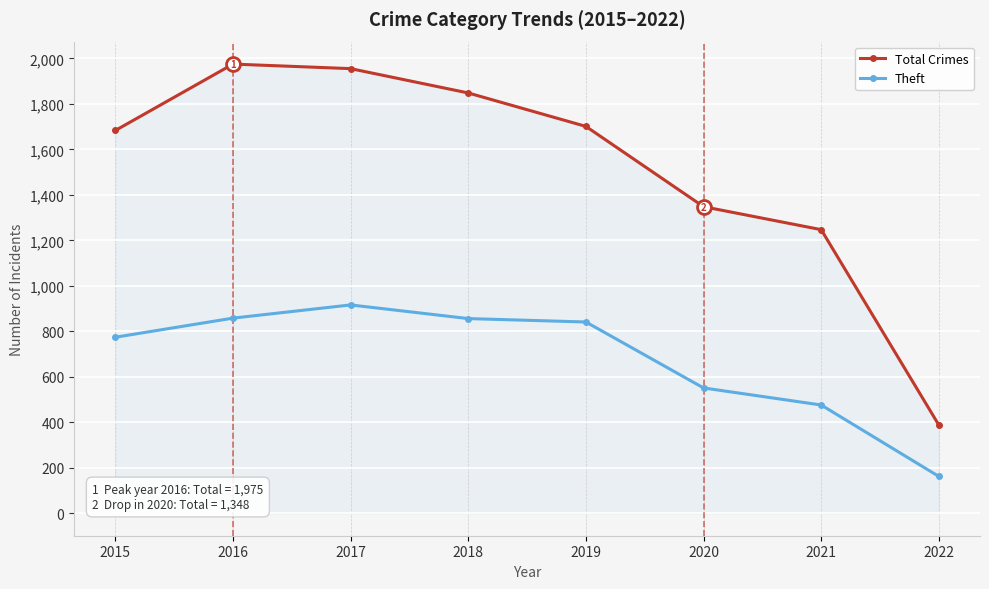

True or false: Theft and Total Crimes cross at least once.

False